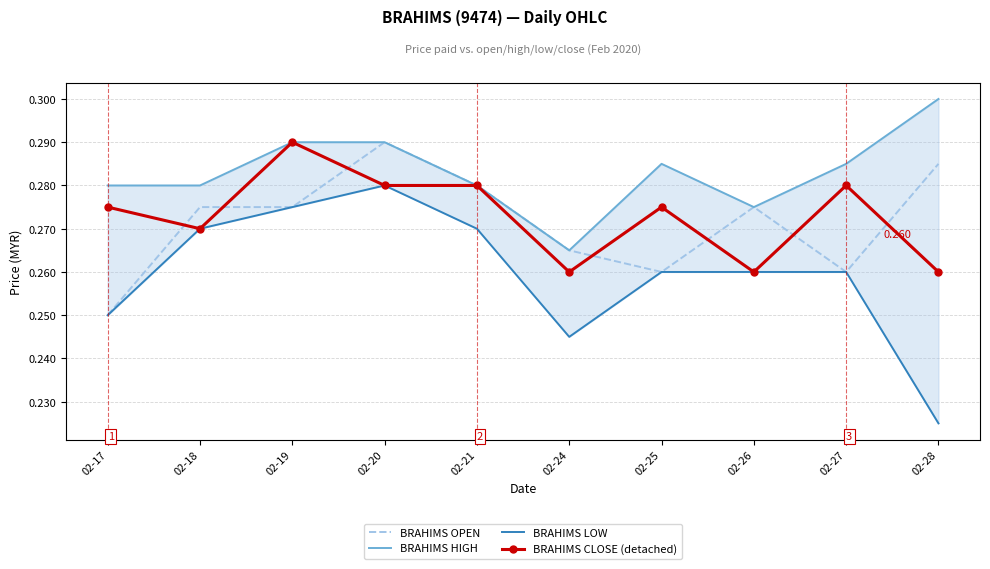

Reading right to left, list all the values displayed in this chart.

BRAHIMS OPEN: 0.3	0.3	0.3	0.3	0.3	0.3	0.3	0.3	0.3	0.2
BRAHIMS HIGH: 0.3	0.3	0.3	0.3	0.3	0.3	0.3	0.3	0.3	0.3
BRAHIMS LOW: 0.2	0.3	0.3	0.3	0.2	0.3	0.3	0.3	0.3	0.2
BRAHIMS CLOSE (detached): 0.3	0.3	0.3	0.3	0.3	0.3	0.3	0.3	0.3	0.3